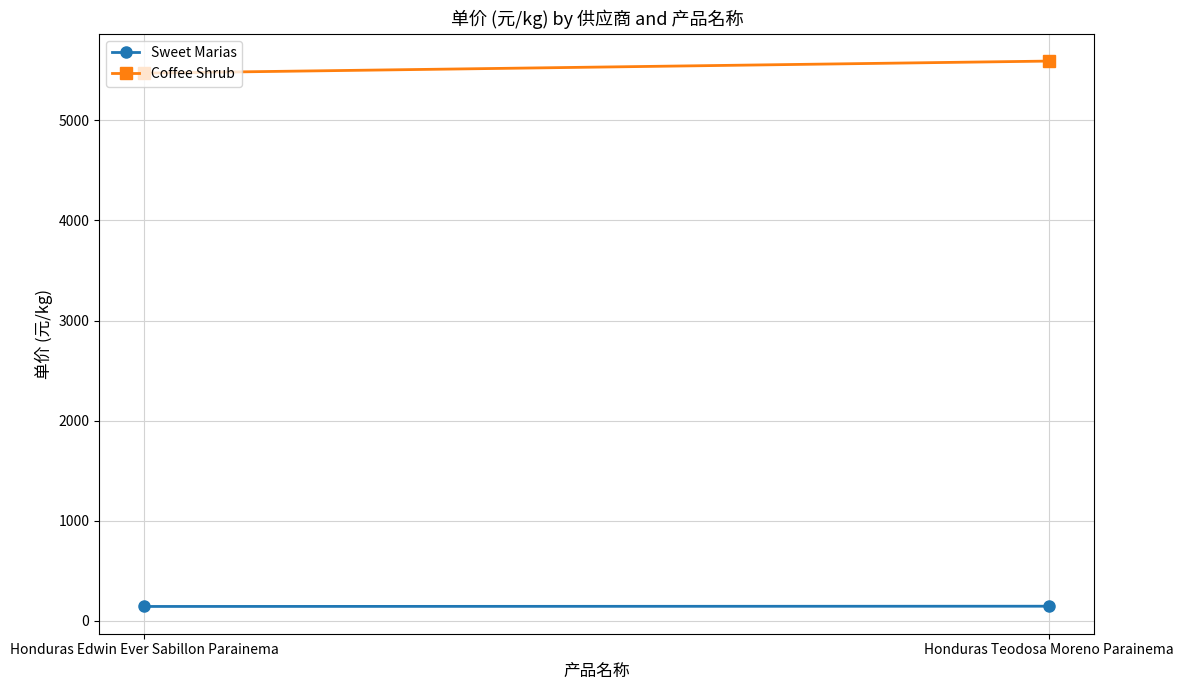

Which series has the largest total across all categories?

Coffee Shrub